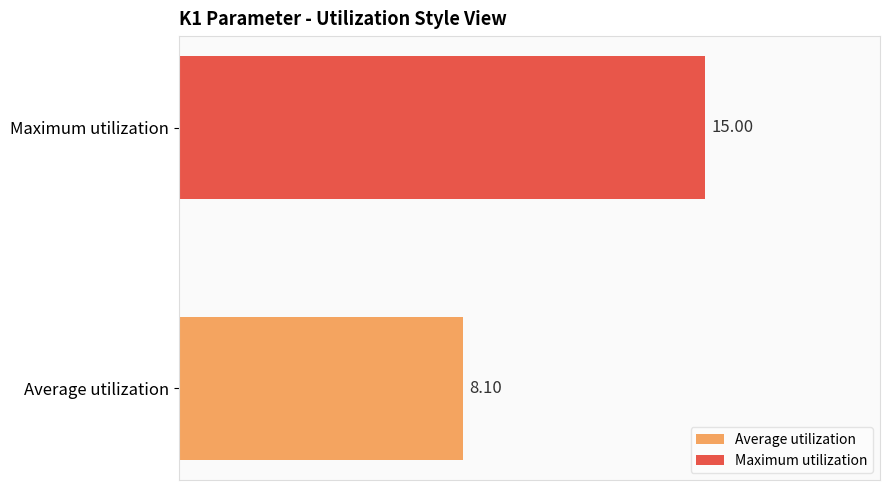

List the series in order of their overall mean, highest first.

Maximum utilization, Average utilization